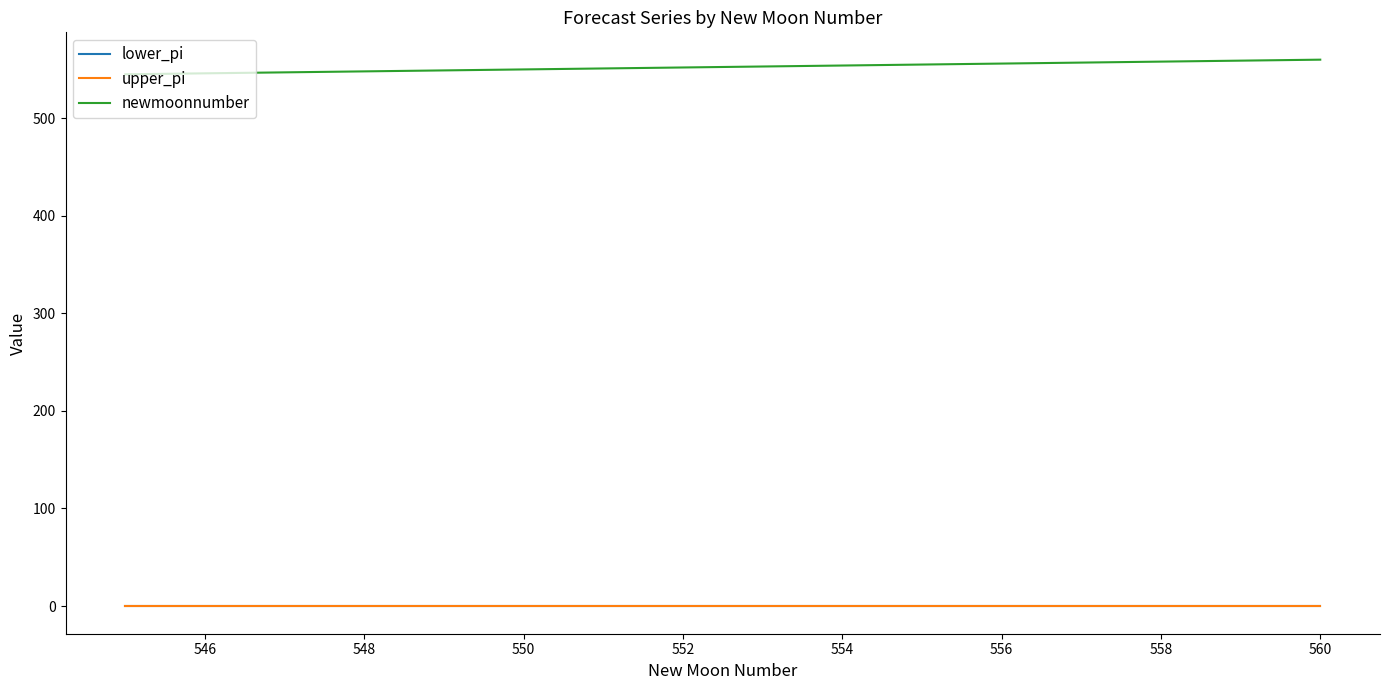

What is the minimum value for newmoonnumber?

545.0